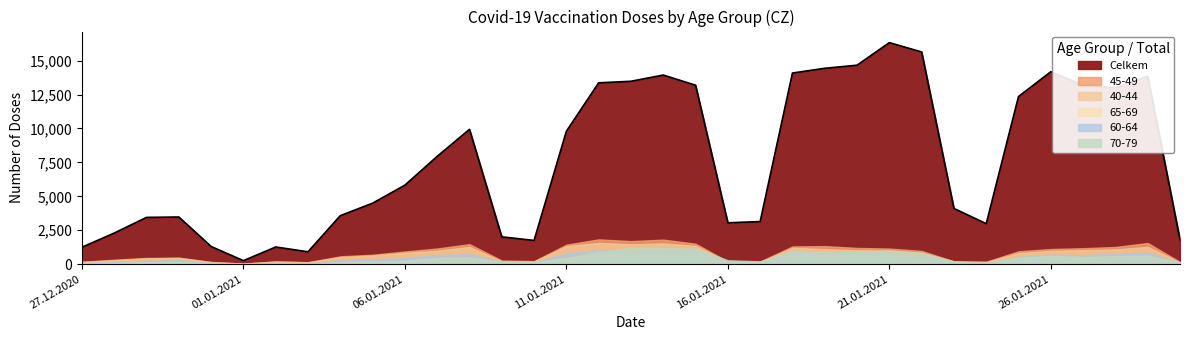

What is the label of the 18th point from the right?

13.01.2021